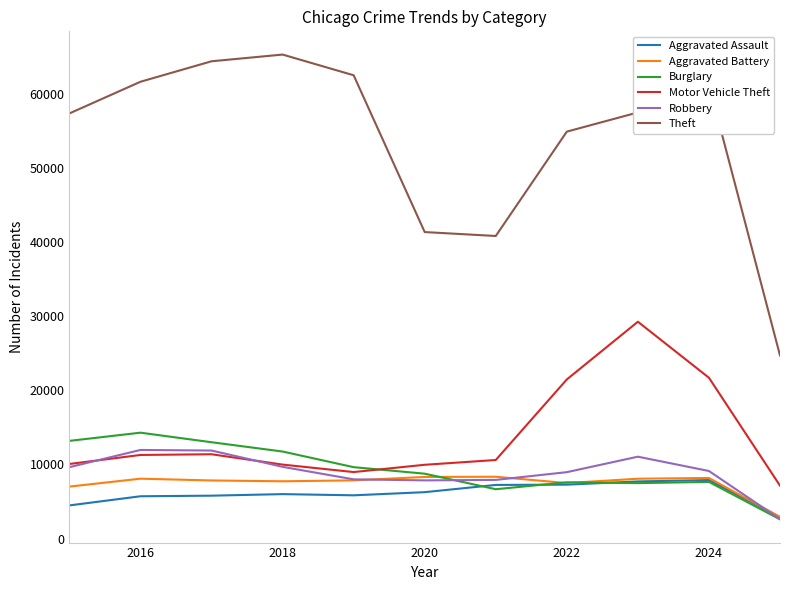

What is the greatest value displayed?

65290